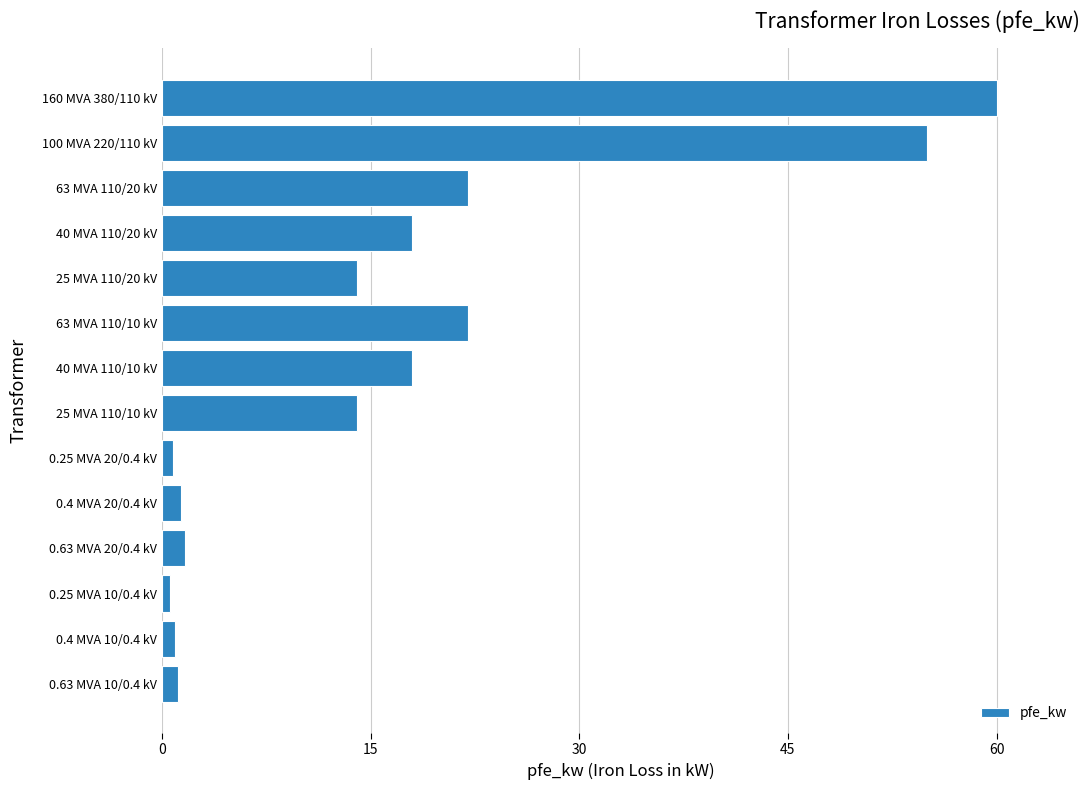

Does the chart contain any negative values?

No